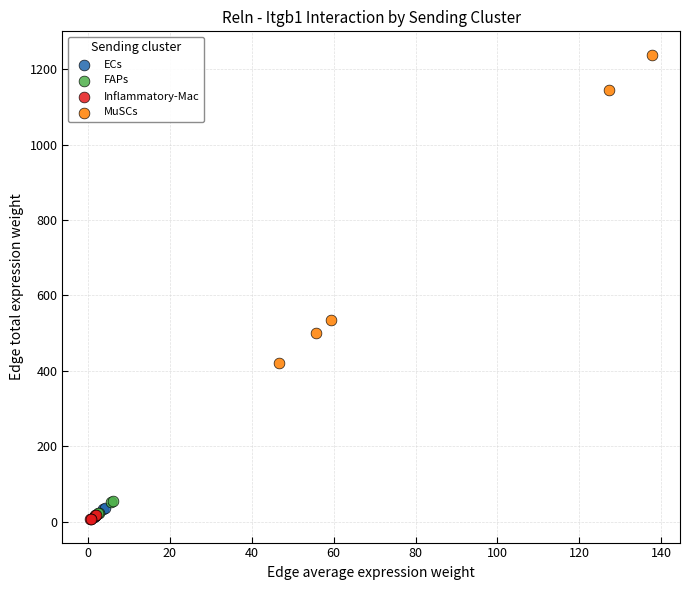

Which series has the largest Y range (max minus min)?

MuSCs